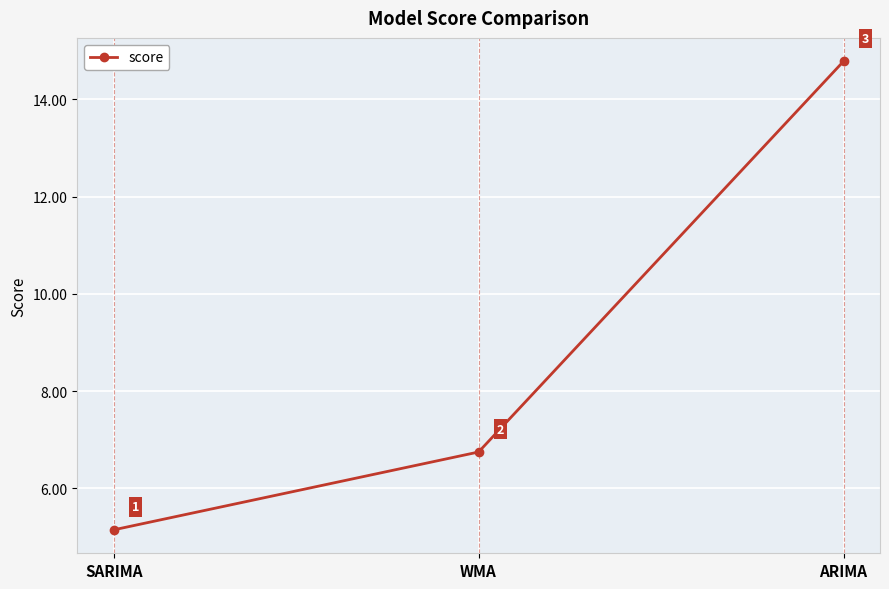

At which label does the data first exceed 6?

WMA